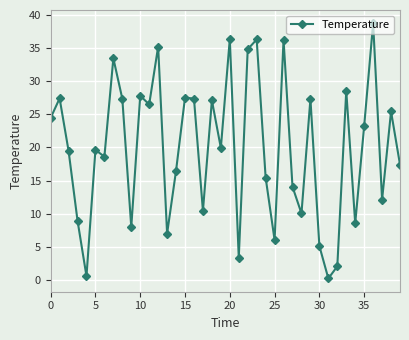

What is the value of the 14th point from the left?

7.0